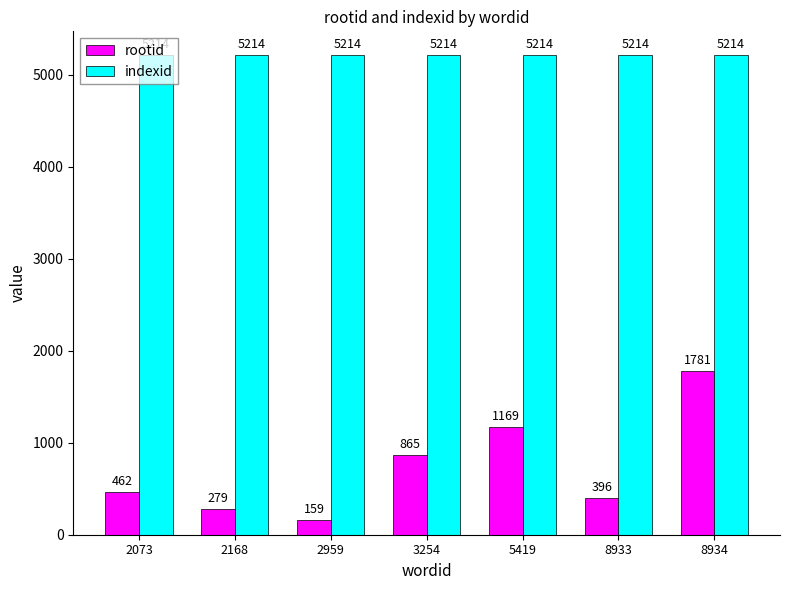

What is the smallest value displayed?

159